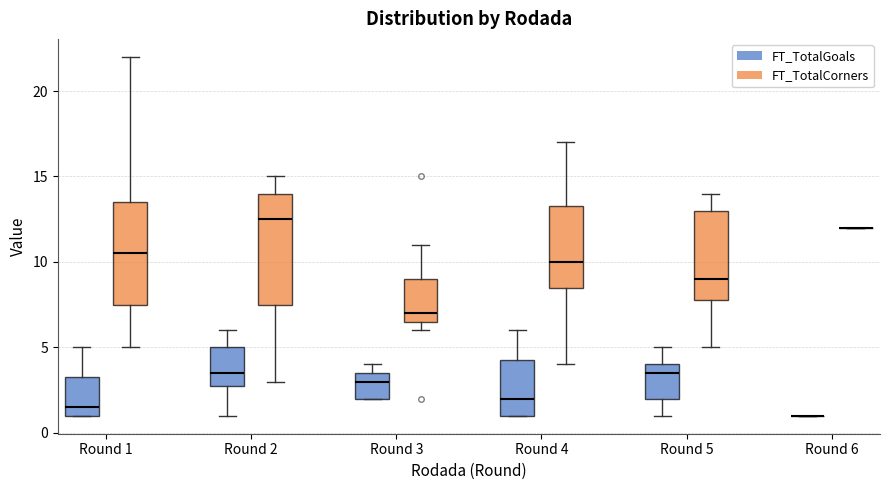

Where is the upper edge of the box for Round 1 (FT_TotalGoals) on the y-axis? The values are not printed on the chart, so give them approximately, as read against the axis.

3.5